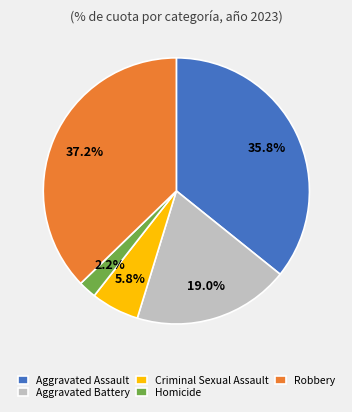

Which slice is the smallest?

Homicide